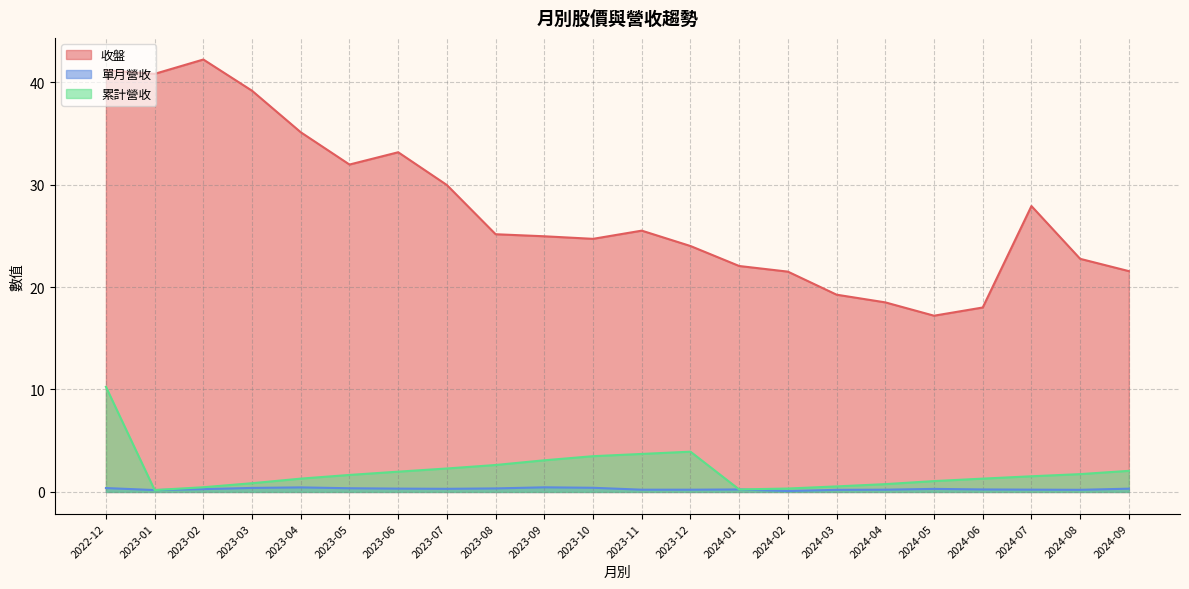

True or false: 累計營收 and 單月營收 cross at least once.

False